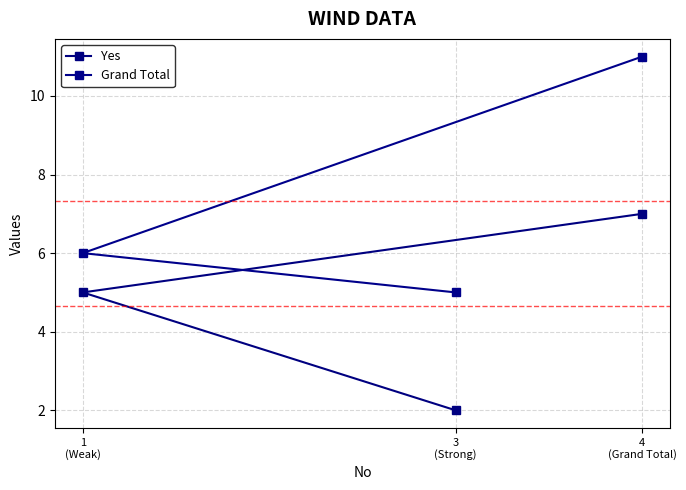

What is the lowest value of the Grand Total series?

5